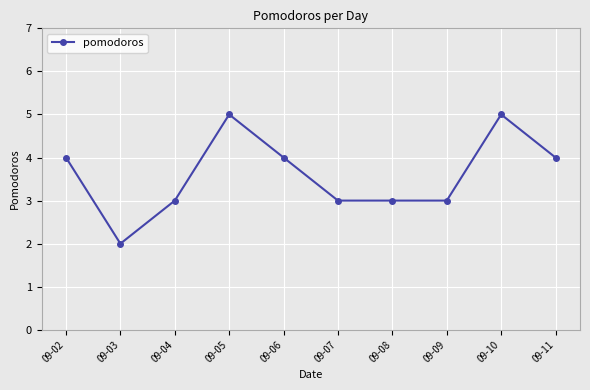

At which category does the data reach its first local peak?

09-05